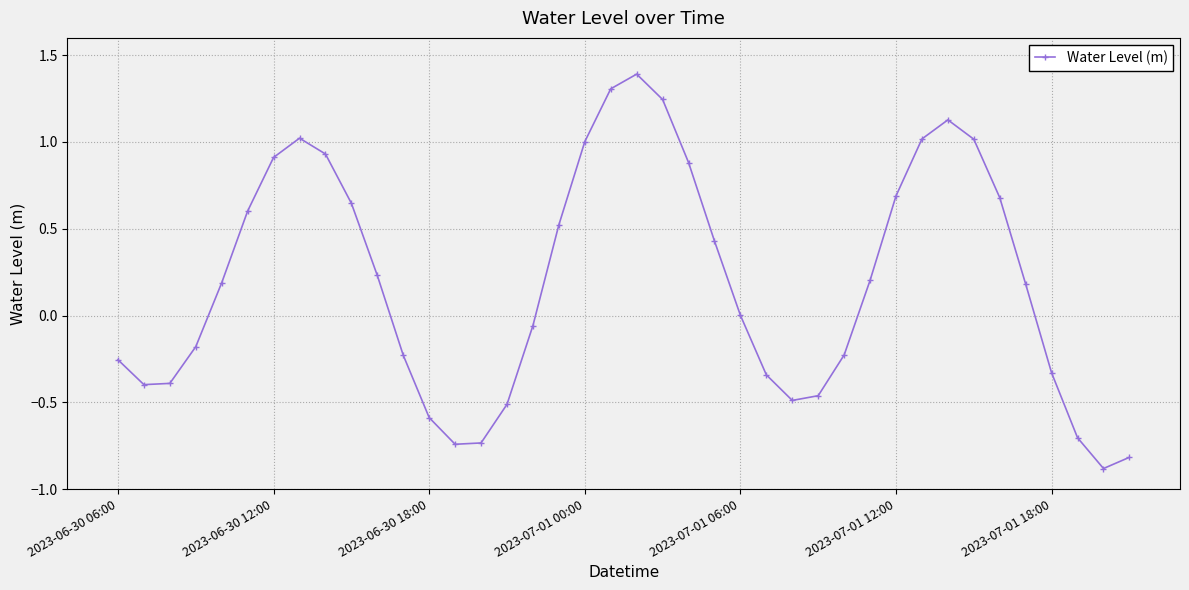

True or false: there are more than 0 points higher than both neighbors.

True